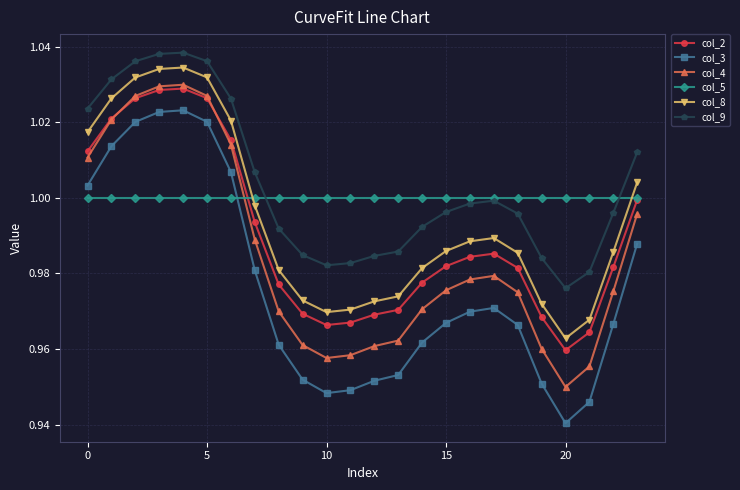

True or false: col_4 and col_8 cross at least once.

False